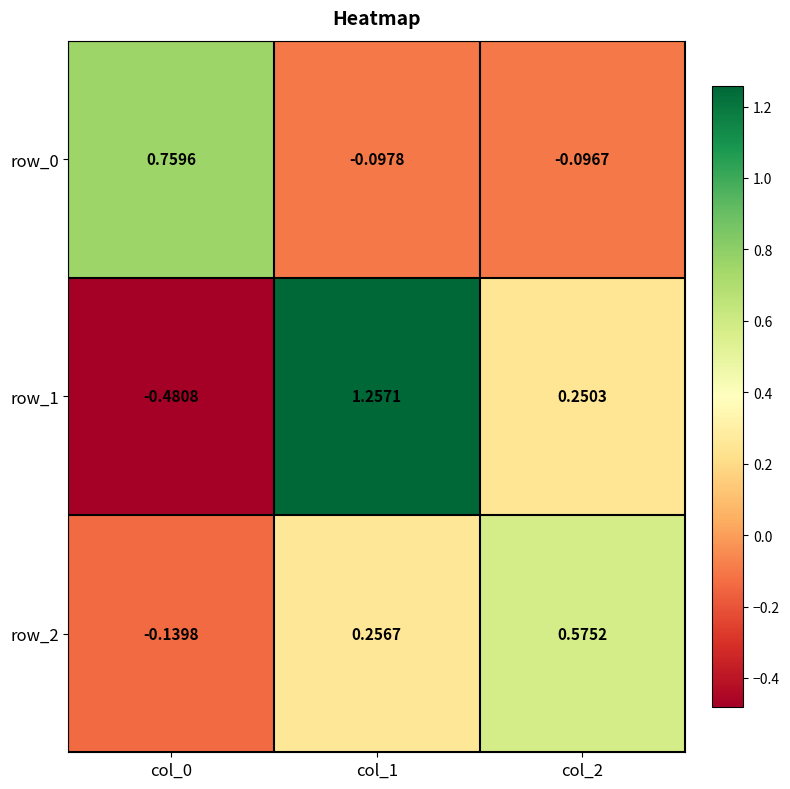

Is the value of row_1 at col_1 greater than the value of row_2 at col_2?

Yes